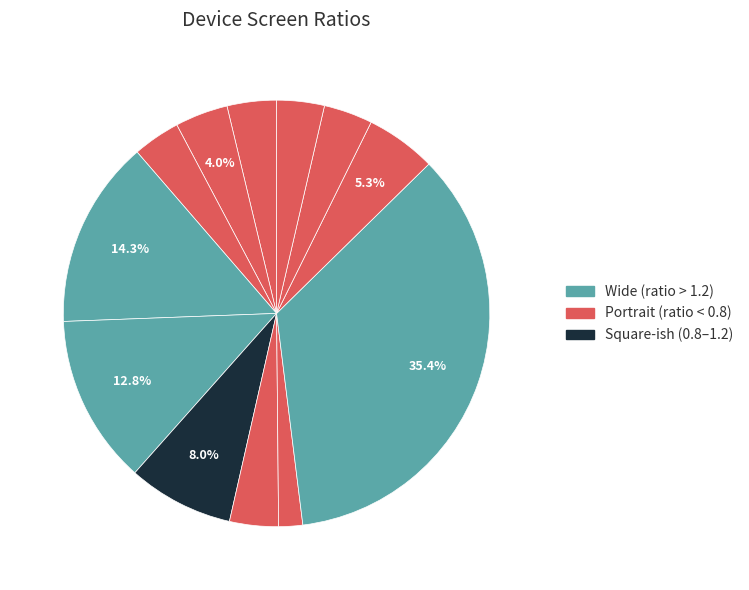

How many segments does this pie chart have?

12